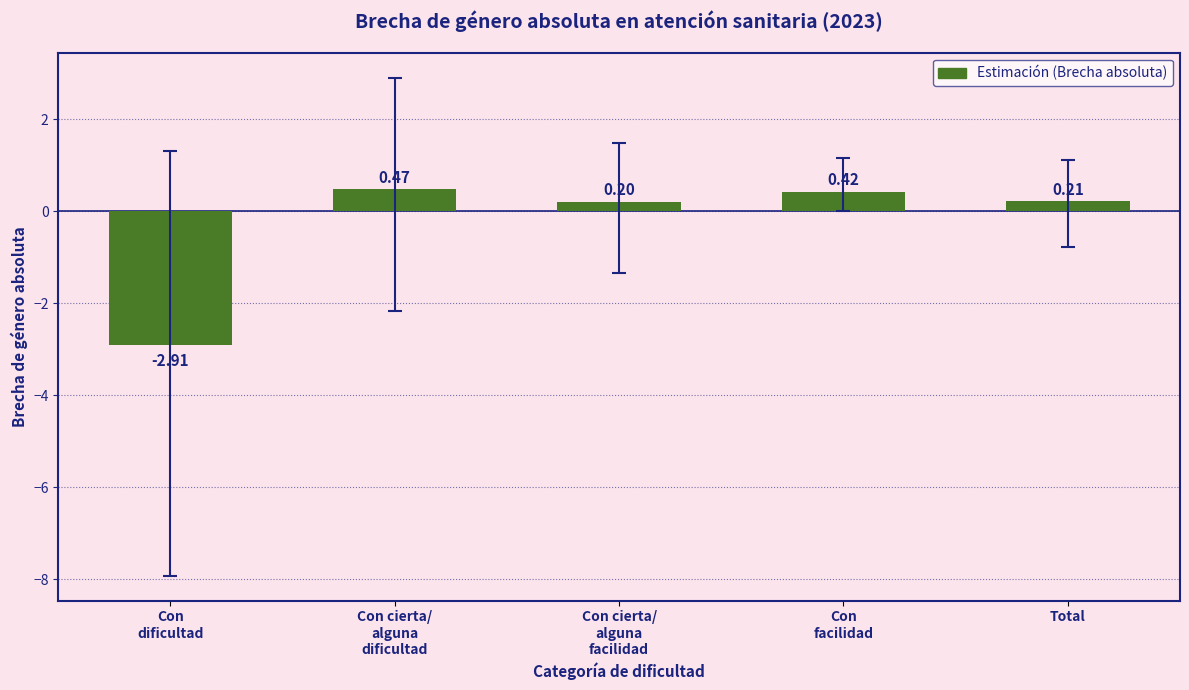

What position from the right is Con cierta/
alguna
dificultad?

4